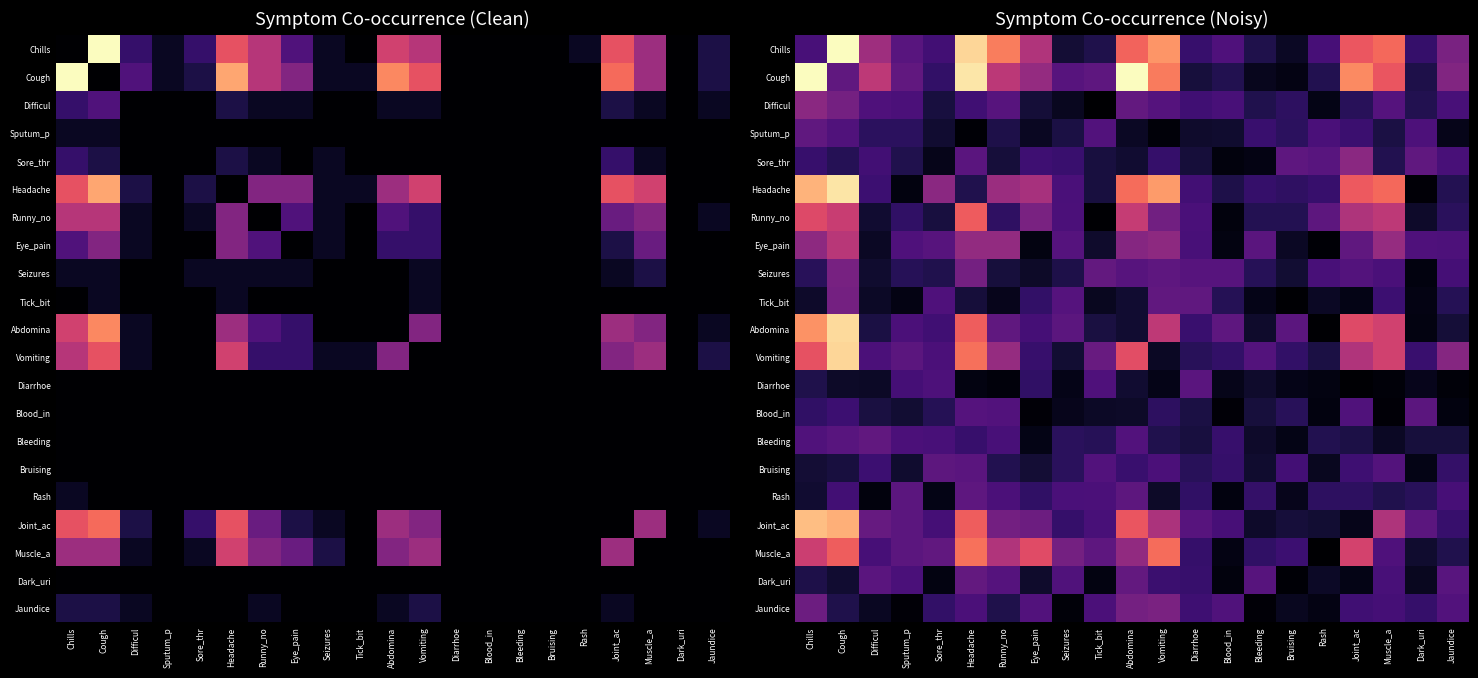

The Bruising series shows 0.1 at Runny_no. True or false?

True